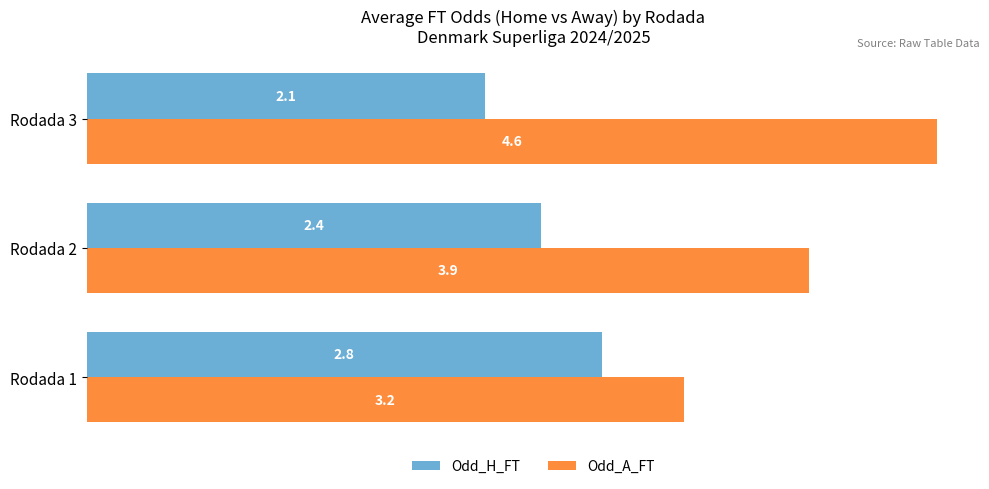

The Odd_H_FT series shows 2.8 at Rodada 1. True or false?

True